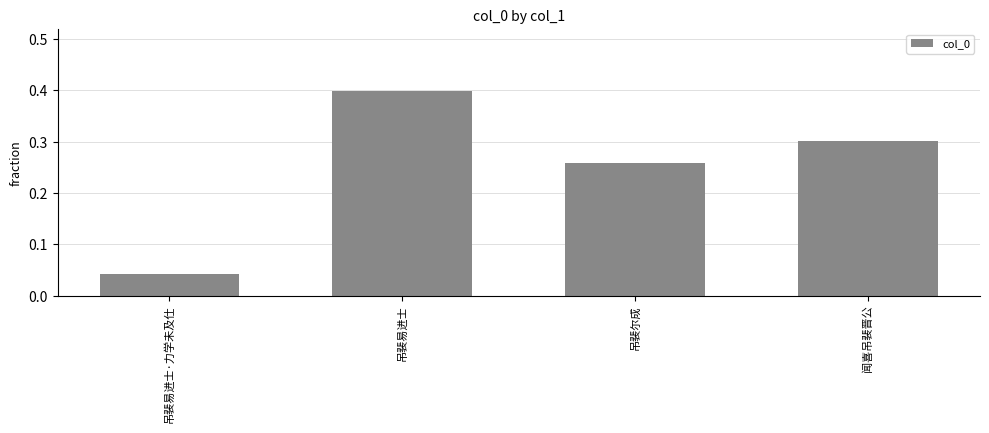

Rank the categories by value from lowest to highest.

吊裴易进士·力学未及仕, 吊裴尔成, 闻喜吊裴晋公, 吊裴易进士